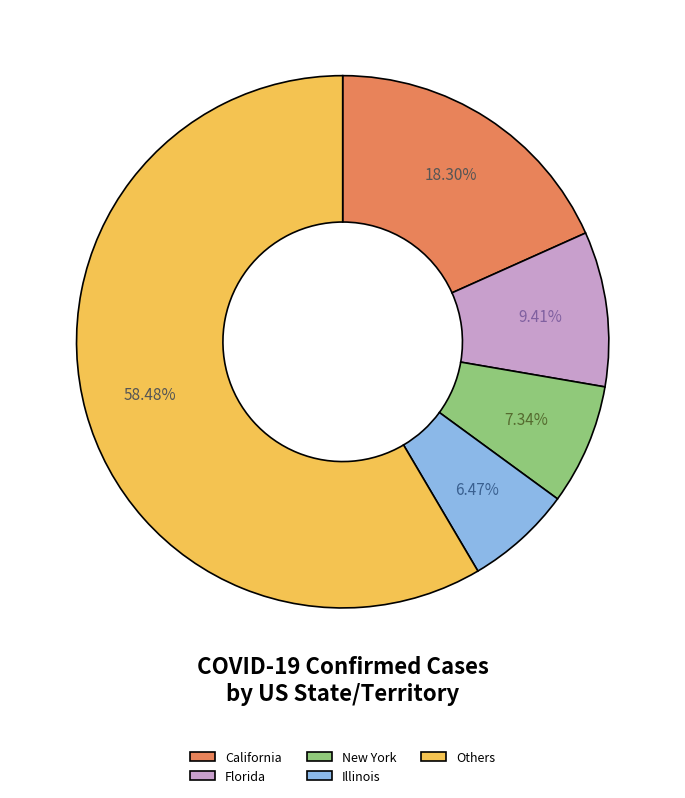

What is the ratio of the value at Illinois to the value at California?

0.4